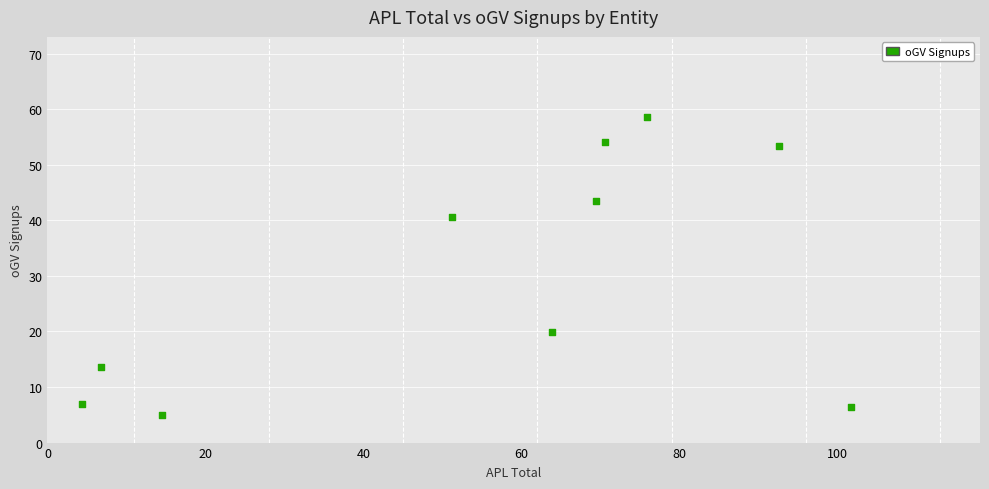

What is the average X value?

55.1